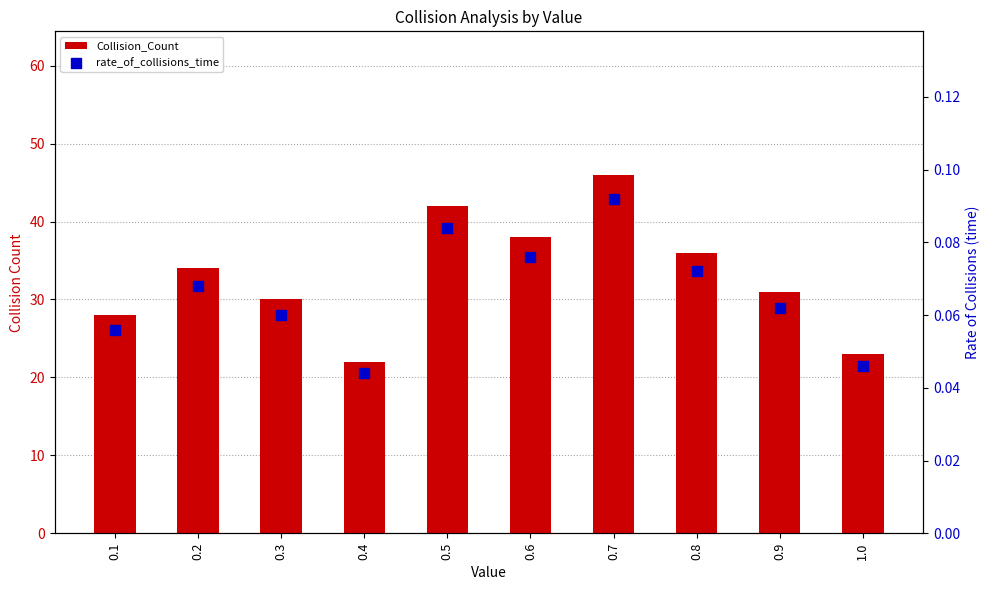

At how many categories does at least one series exceed 28?

7